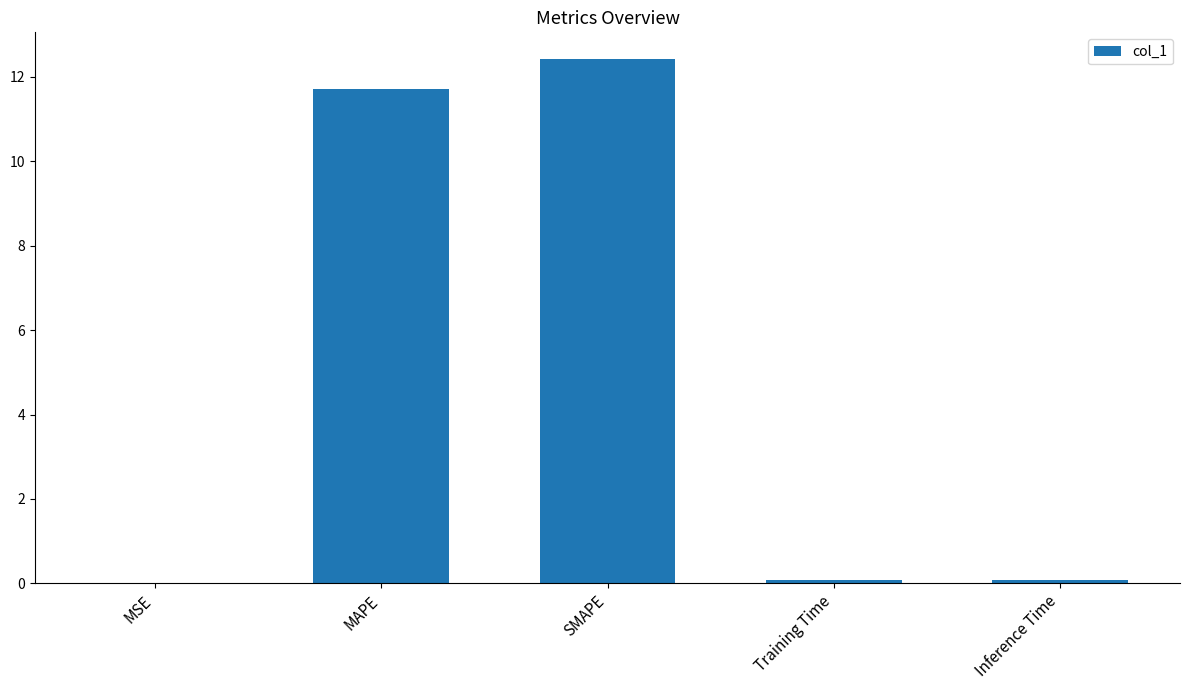

What is the greatest value displayed?

12.4